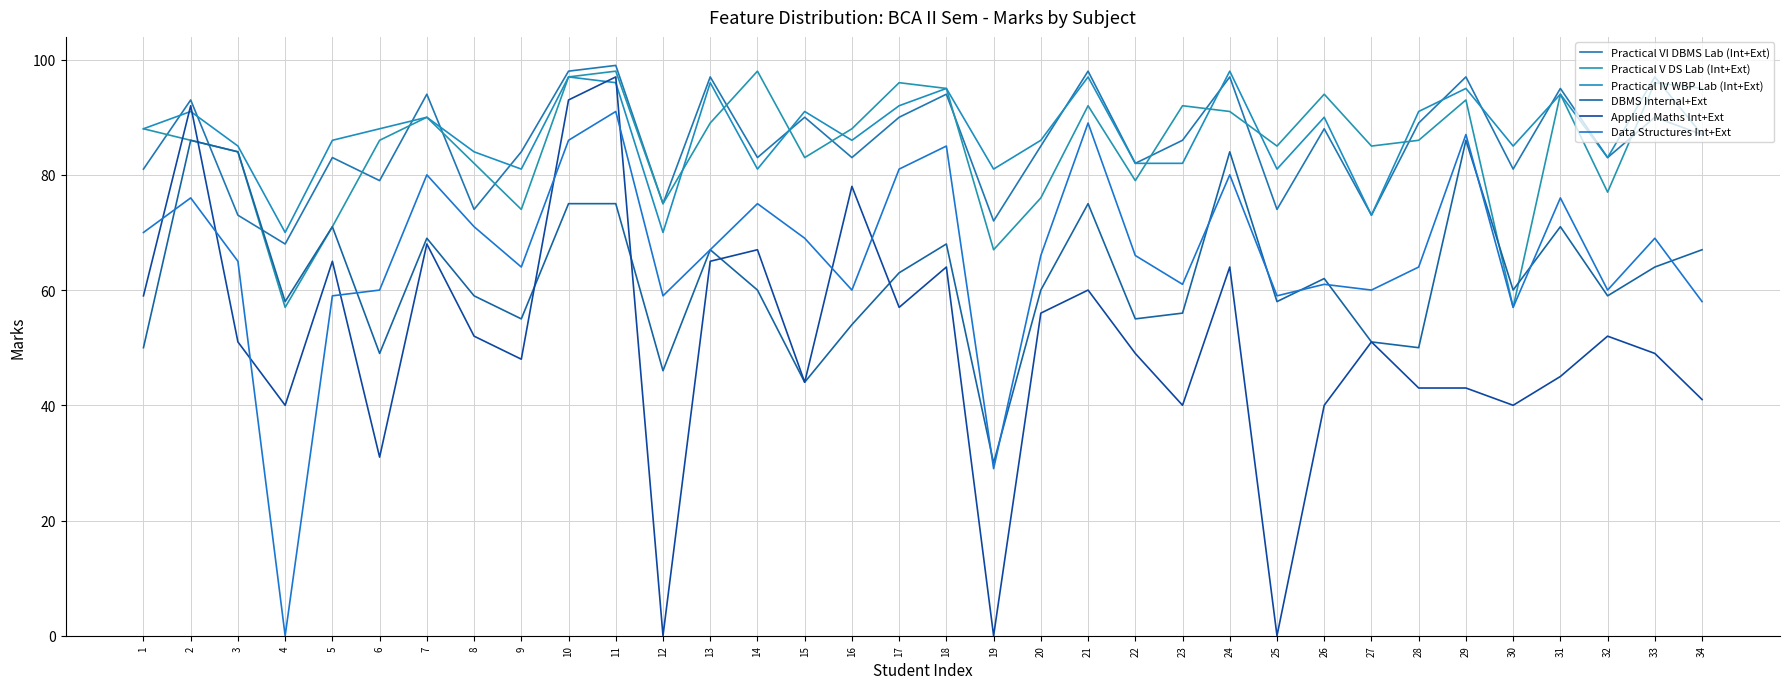

What value does the Practical IV WBP Lab (Int+Ext) series have at 28, to the nearest 10?

90